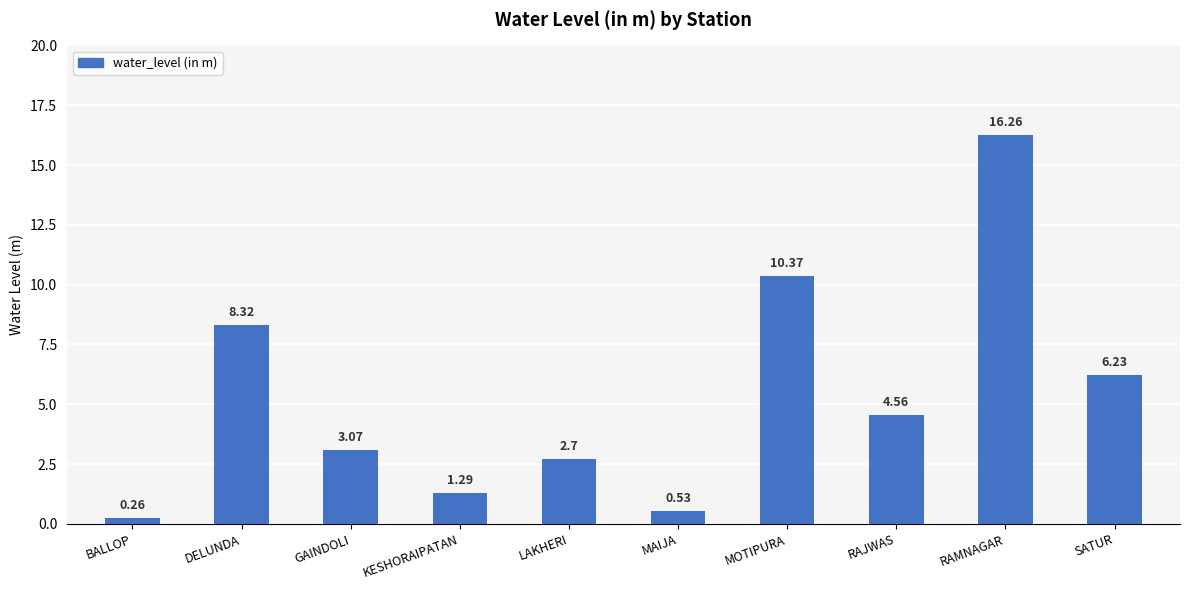

Is it true that the value at MOTIPURA is 10.4?

True